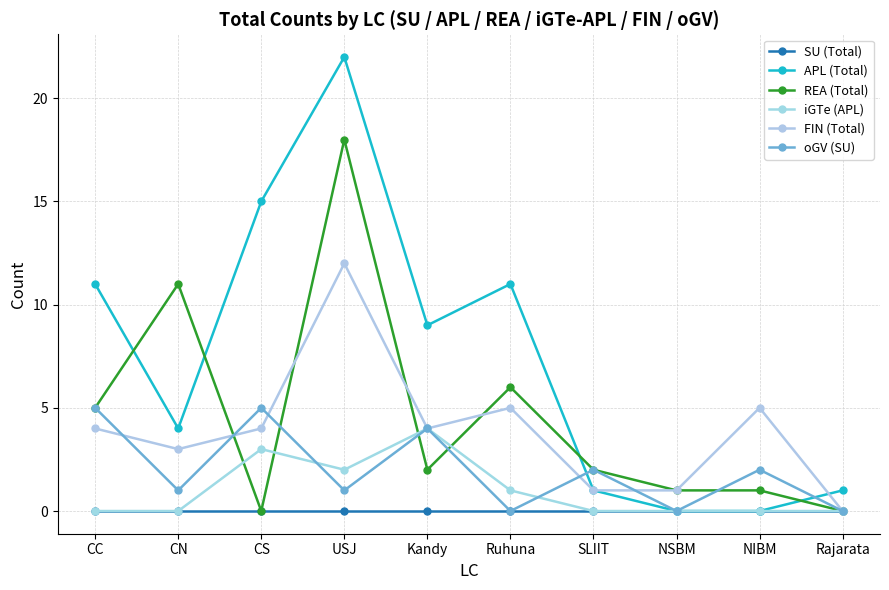

Is it true that iGTe (APL) equals -2 at CC?

False